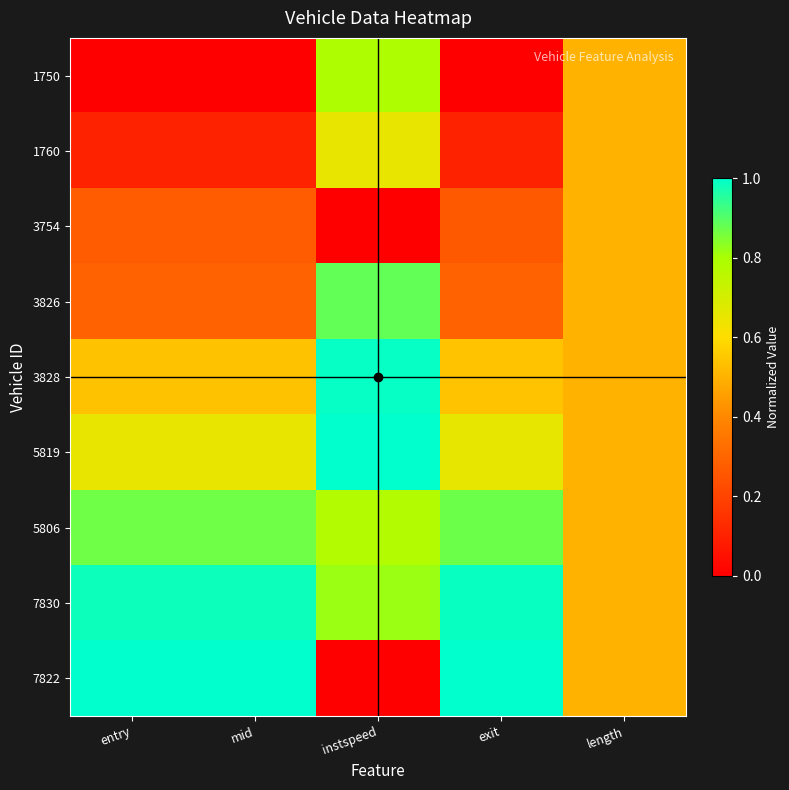

Reading left to right, what are all the values shown in this chart?

1750: entry=0.0	mid=0.0	instspeed=0.8	exit=0.0	length=0.5
1760: entry=0.1	mid=0.1	instspeed=0.7	exit=0.1	length=0.5
3754: entry=0.3	mid=0.3	instspeed=0.0	exit=0.3	length=0.5
3826: entry=0.3	mid=0.3	instspeed=0.9	exit=0.3	length=0.5
3828: entry=0.5	mid=0.5	instspeed=1.0	exit=0.5	length=0.5
5819: entry=0.7	mid=0.7	instspeed=1.0	exit=0.7	length=0.5
5806: entry=0.9	mid=0.9	instspeed=0.8	exit=0.9	length=0.5
7830: entry=1.0	mid=1.0	instspeed=0.8	exit=1.0	length=0.5
7822: entry=1.0	mid=1.0	instspeed=0.0	exit=1.0	length=0.5